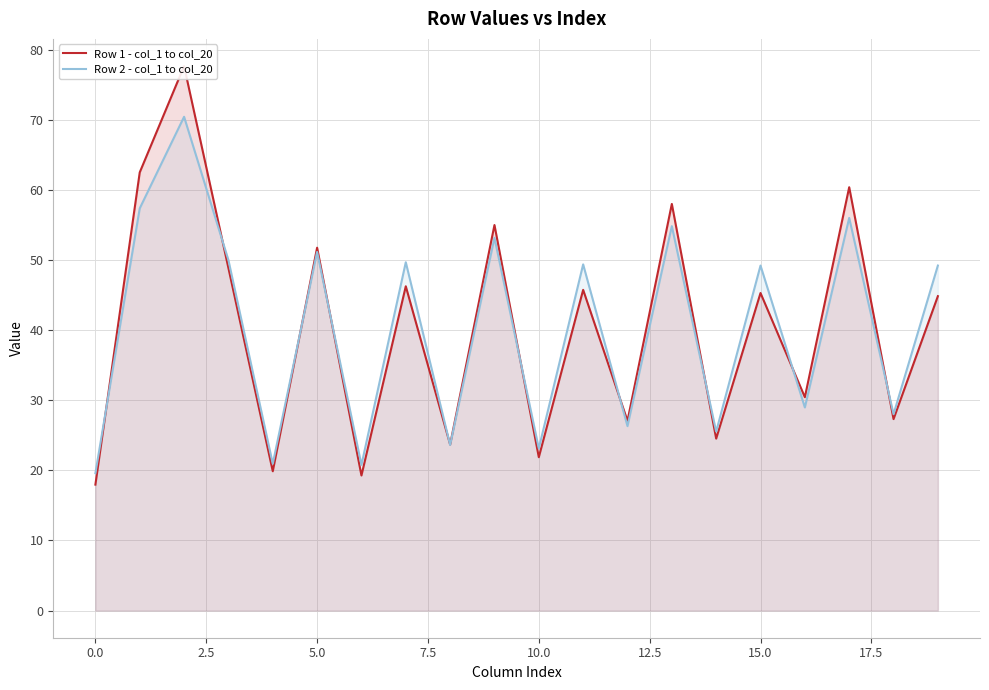

At how many categories does at least one series exceed 70?

1